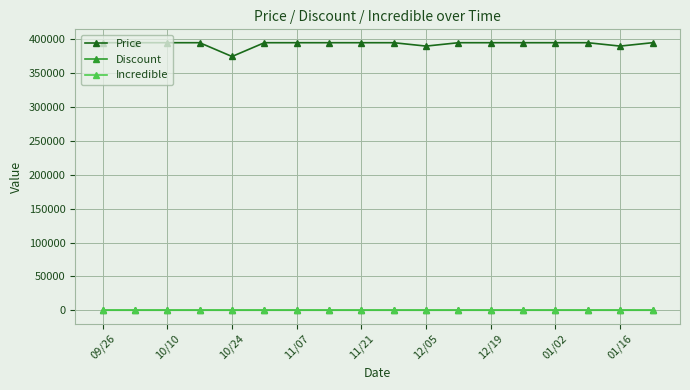

What is the greatest value displayed?

395000